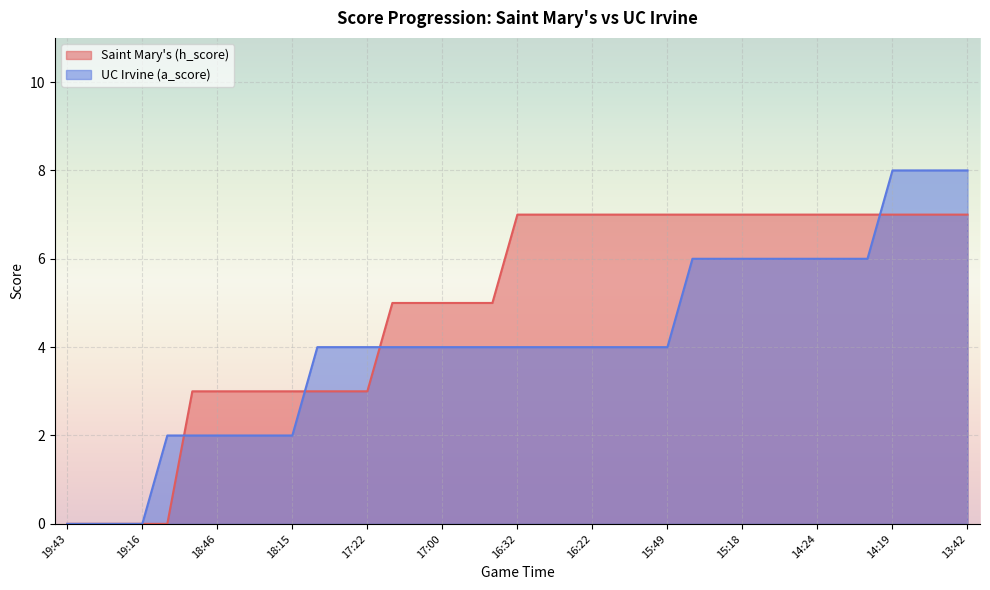

Count the number of categories in the chart.

37